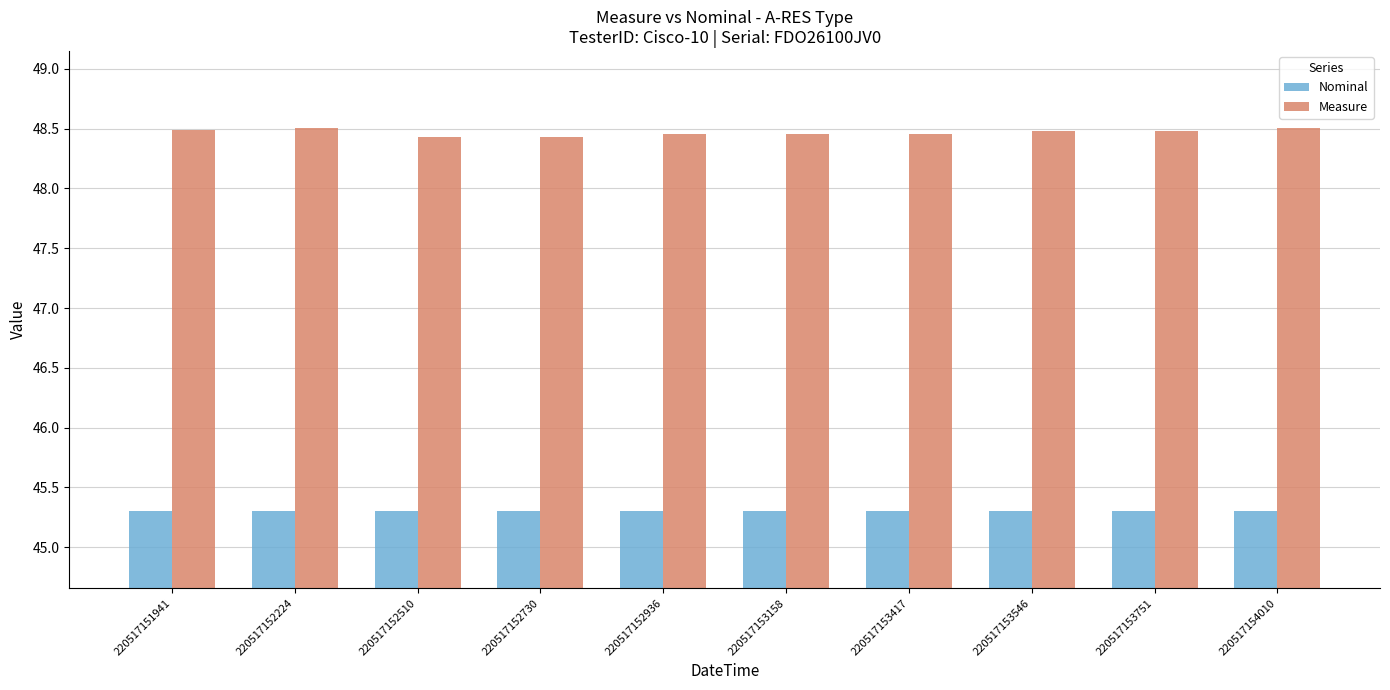

Count the Measure values in the range 48 to 49.

10